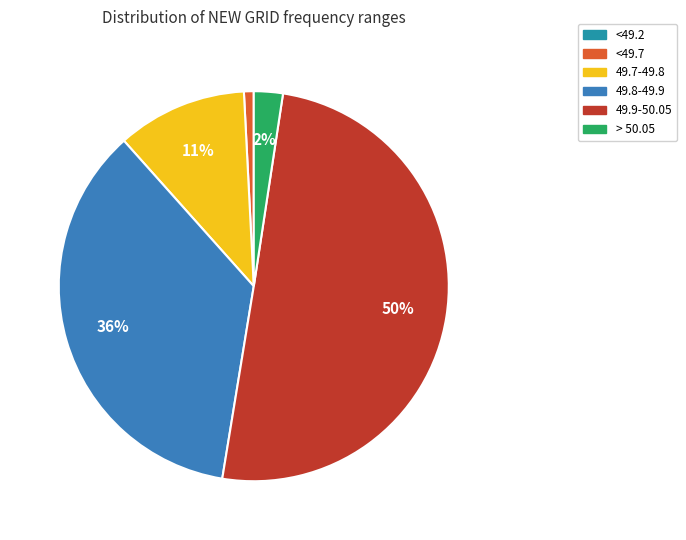

What is the change in value from <49.2 to 49.8-49.9?

+35.8